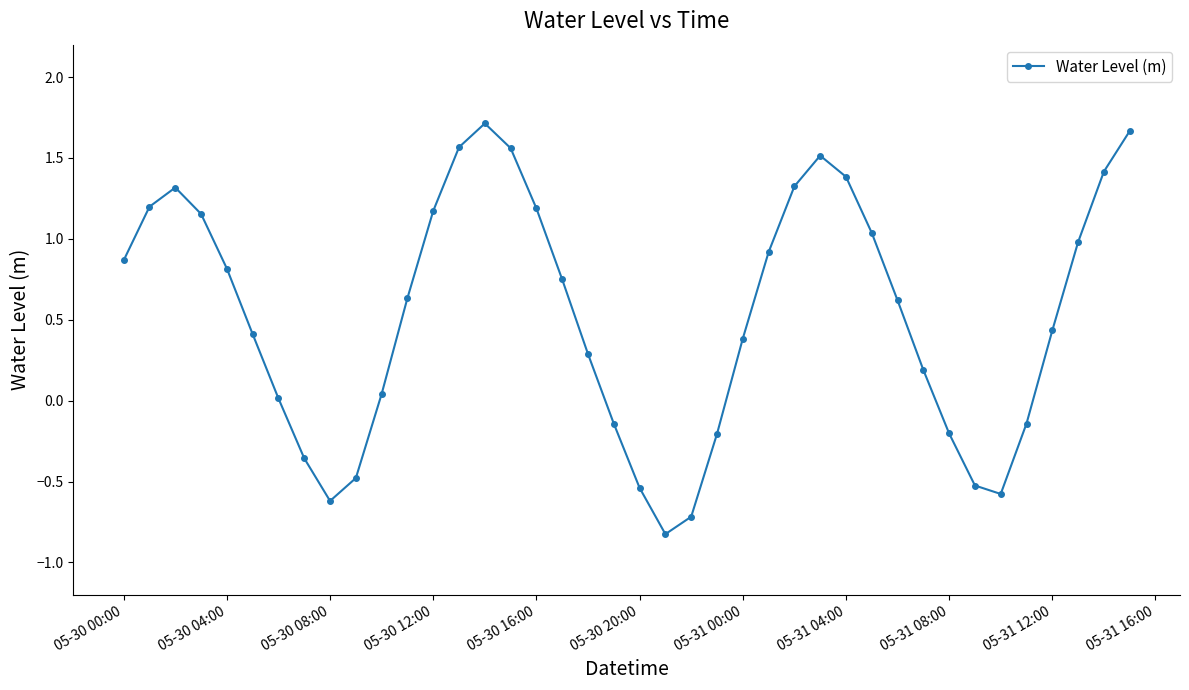

What is the smallest value displayed?

-0.8